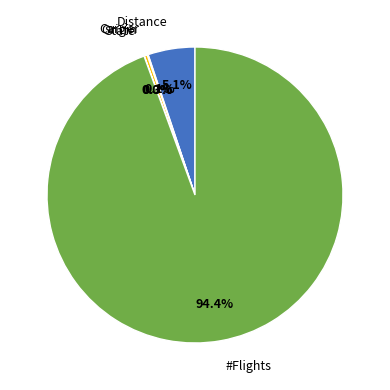

Which category accounts for the majority?

#Flights